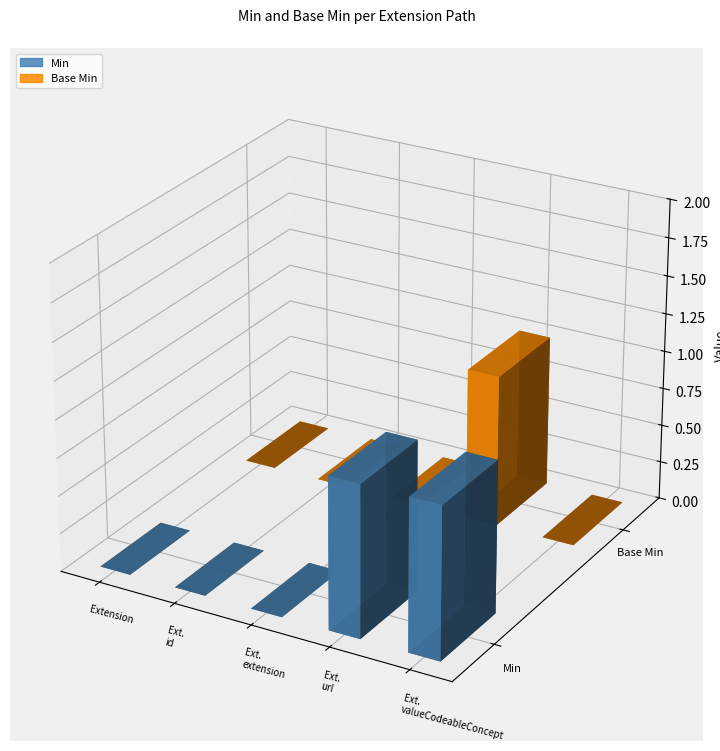

Which series has the largest range (max minus min)?

Min